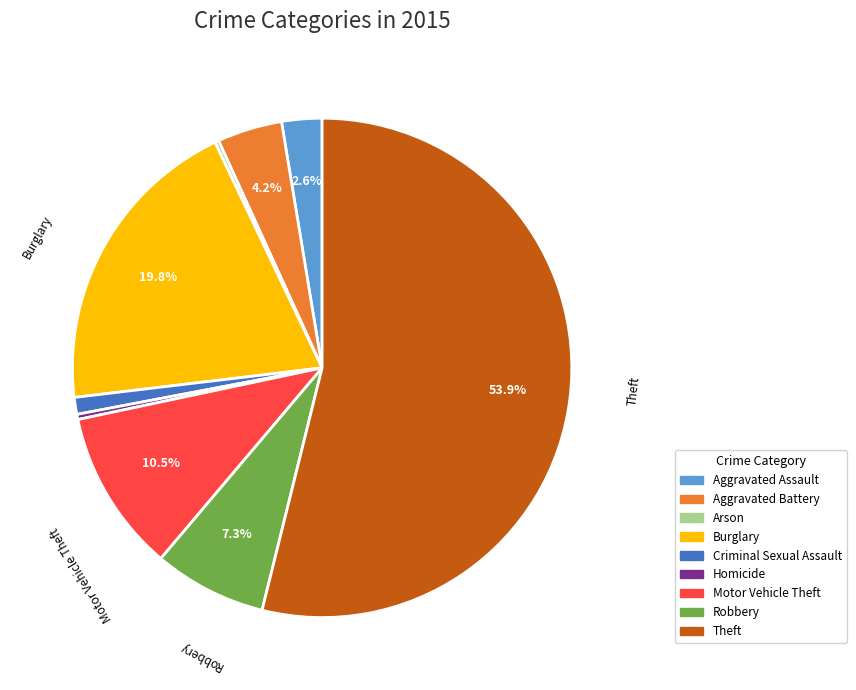

Approximately how many times larger is the value at Aggravated Battery compared to Aggravated Assault?

1.6